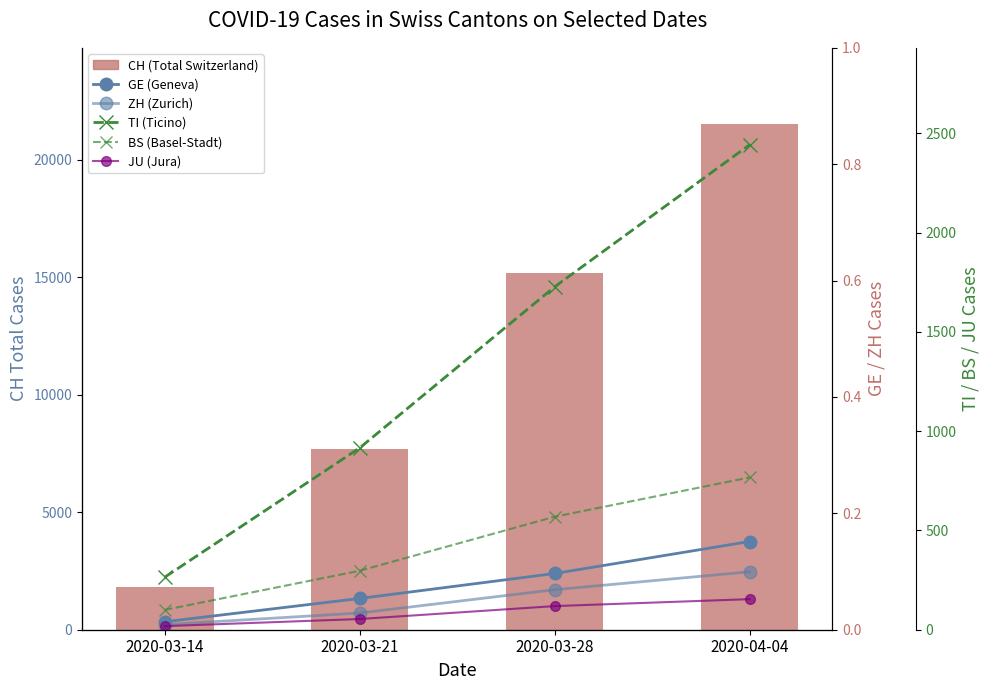

What is the highest value of the ZH (Zurich) series?

2466